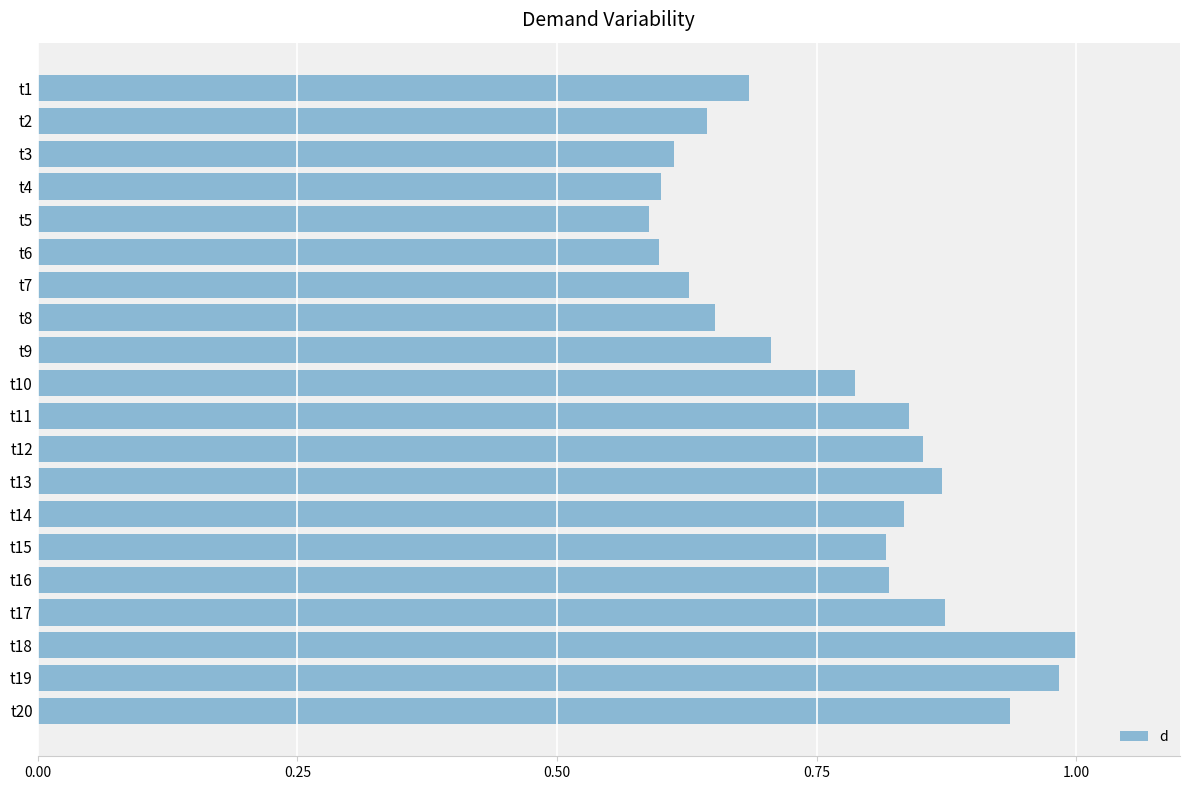

The value at t14 is 1.4. True or false?

False